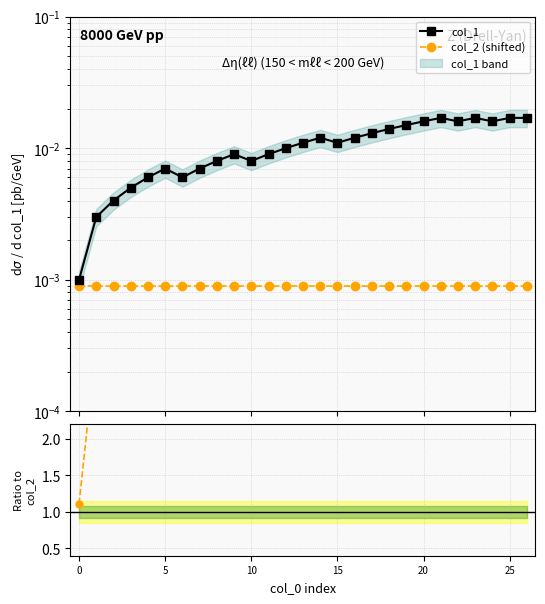

At how many categories does at least one series exceed 3?

26